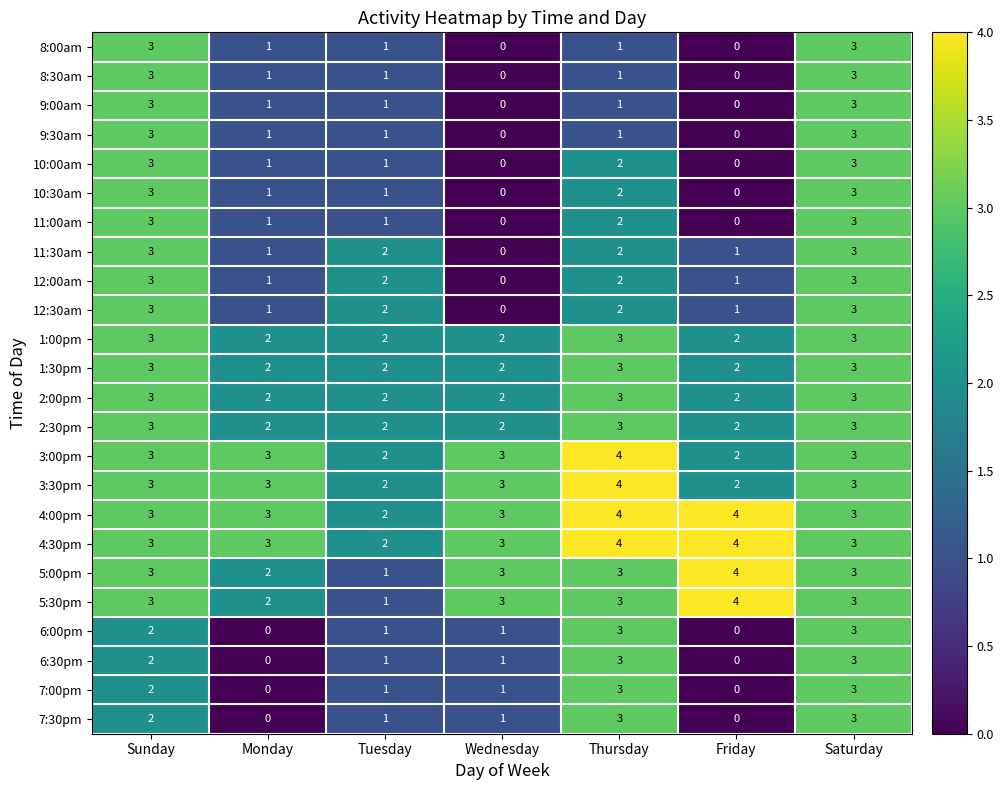

How many data points does each series have?

7